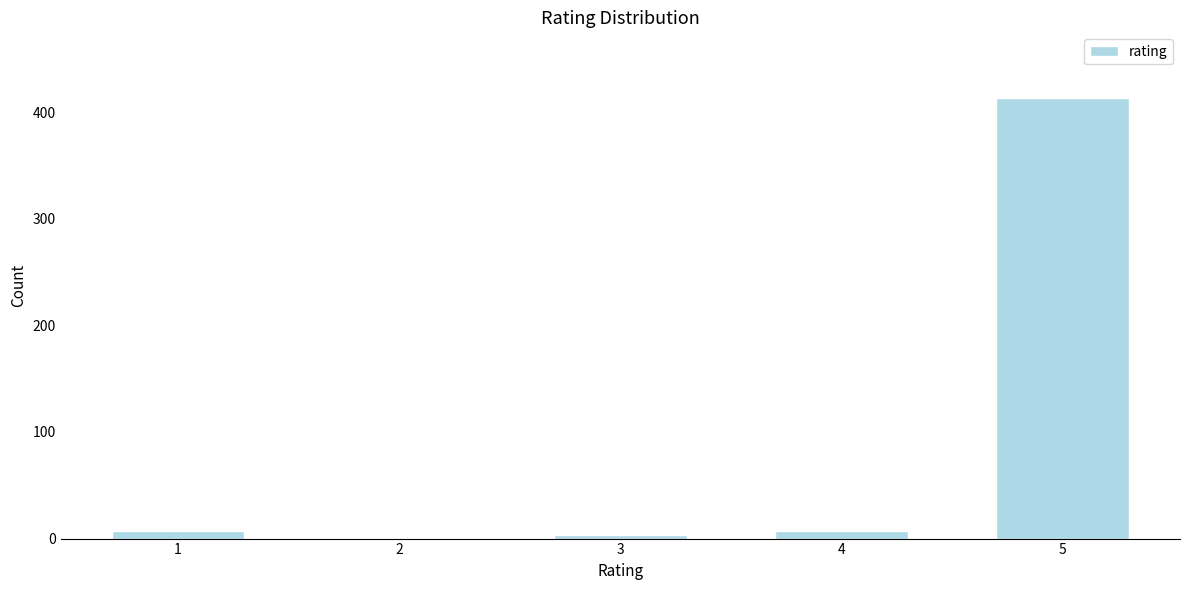

Reading left to right, what are all the values shown in this chart?

1=7	2=0	3=3	4=7	5=413